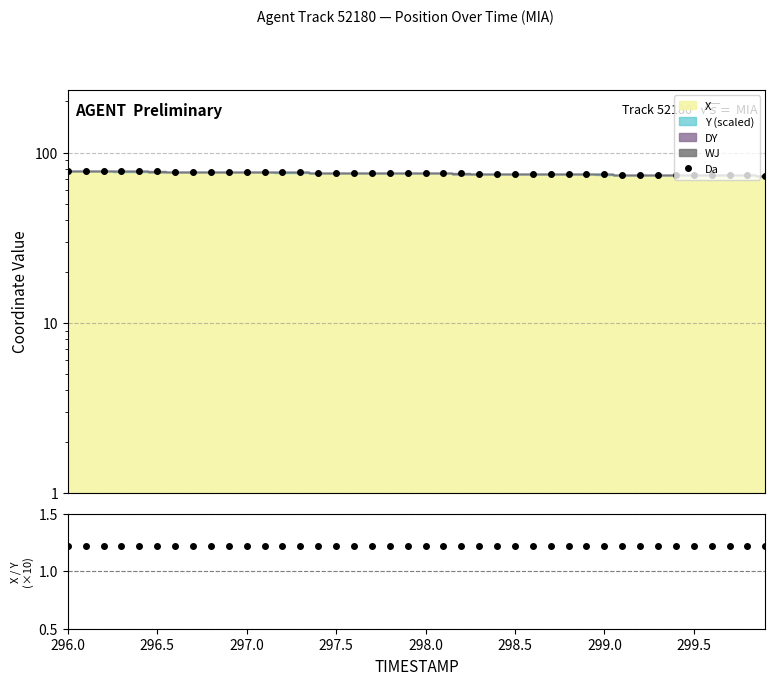

True or false: X/Y ratio and Da cross at least once.

False